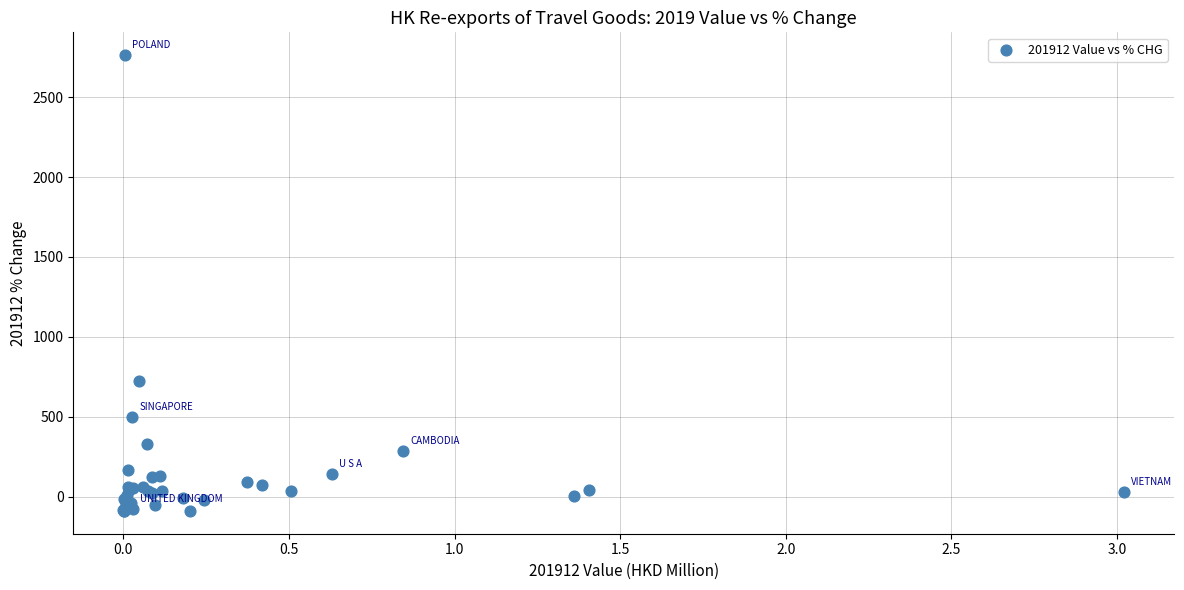

What Y value in the scatter plot is closest to 1336?

723.4